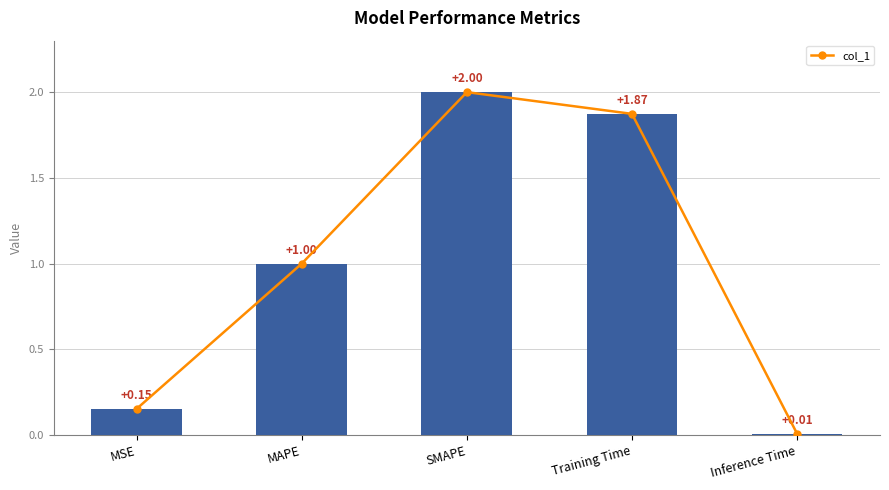

Is it true that the value at Inference Time is 0.0?

False